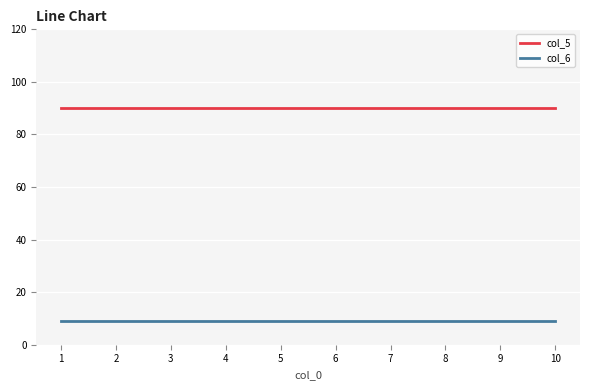

Reading left to right, what are all the values shown in this chart?

col_5: 1=90	2=90	3=90	4=90	5=90	6=90	7=90	8=90	9=90	10=90
col_6: 1=9	2=9	3=9	4=9	5=9	6=9	7=9	8=9	9=9	10=9